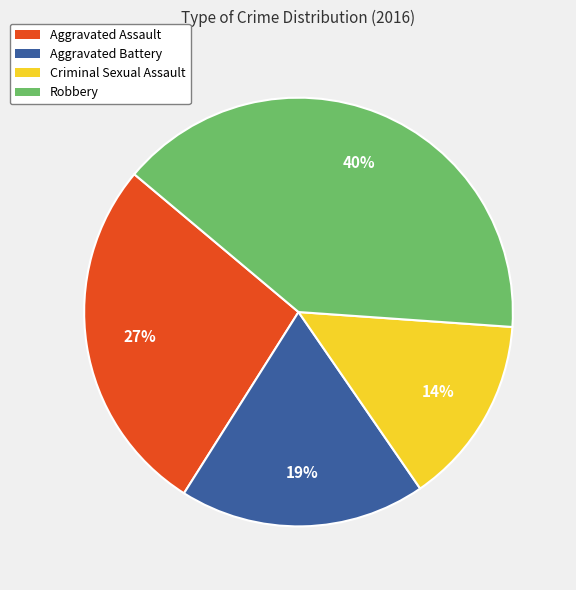

What is the smallest slice in the pie chart?

Criminal Sexual Assault